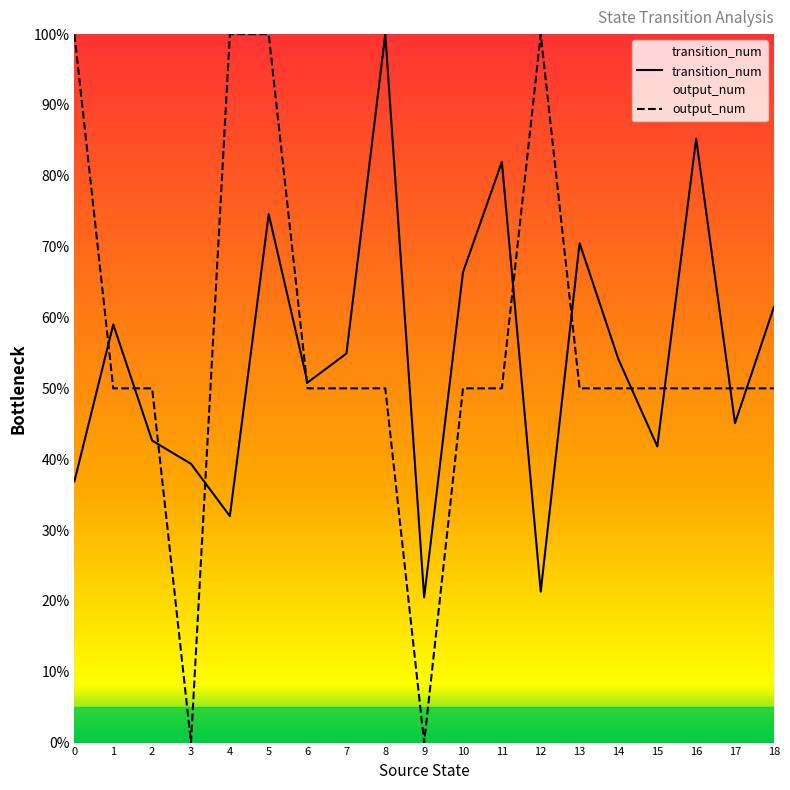

What is the total value across all series at 8?

150.0